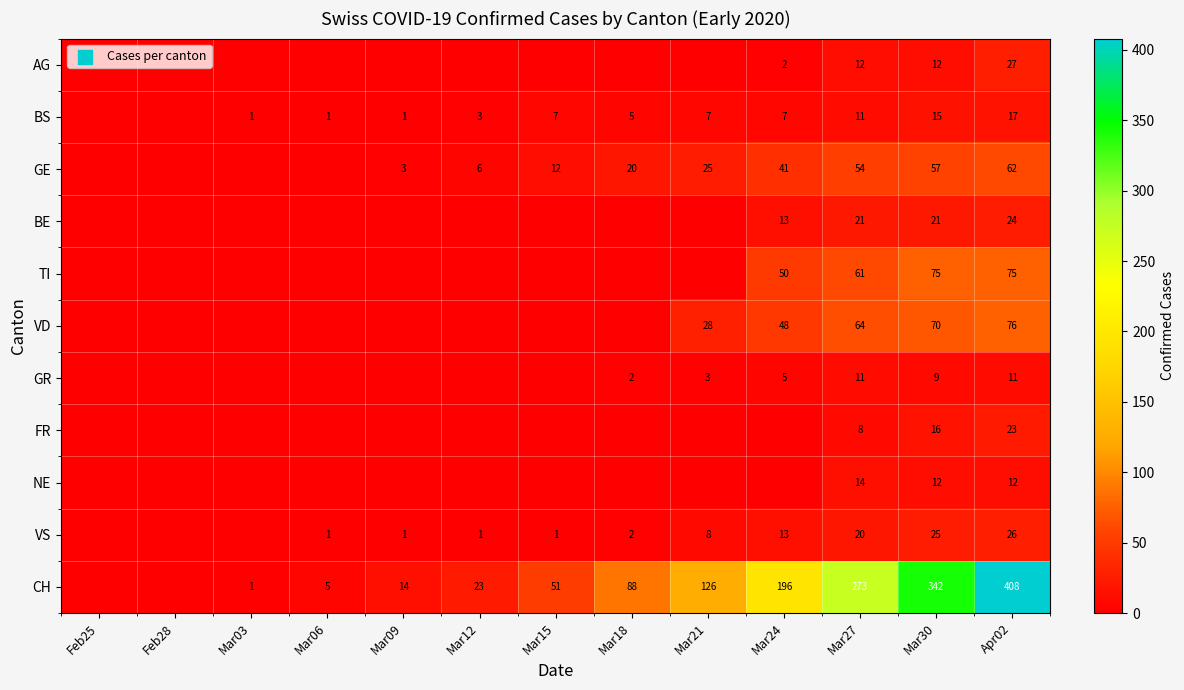

What is the total value across all series at Mar06?

7